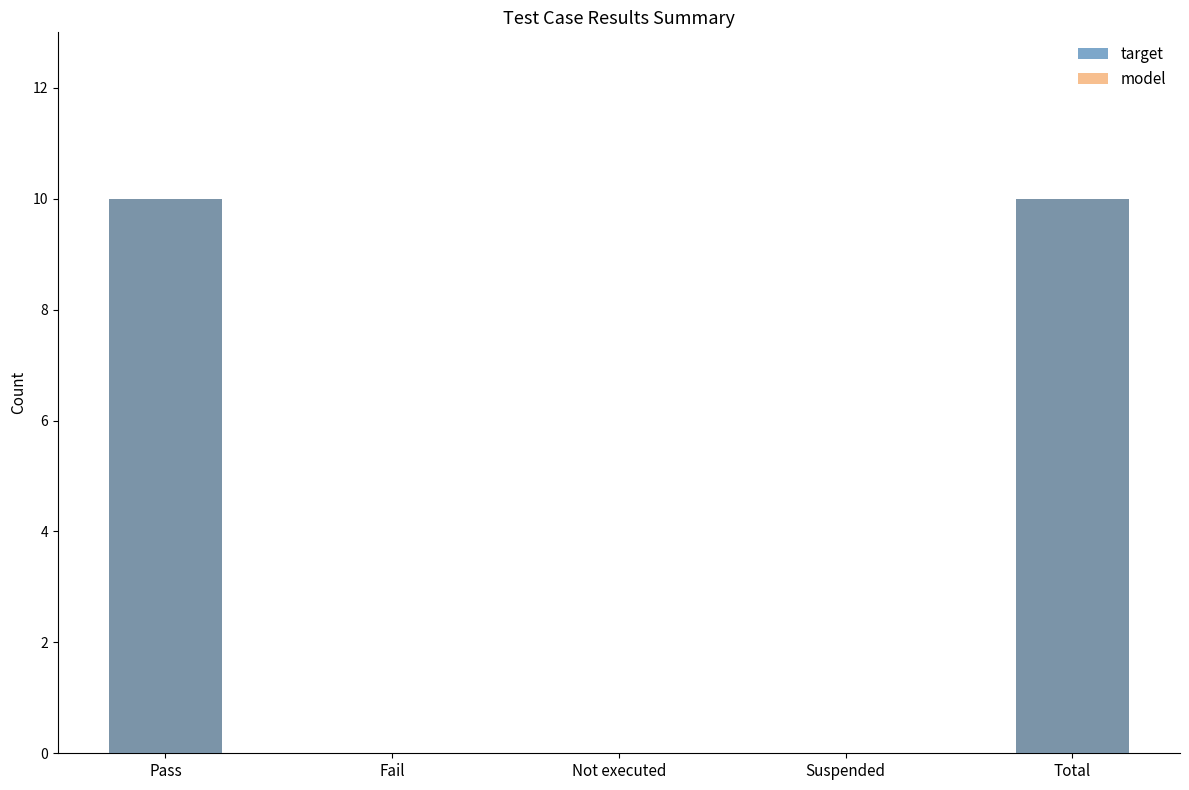

How many data points in target are above 0?

2